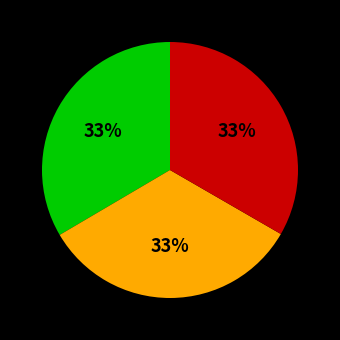

How many slices are in this pie chart?

3